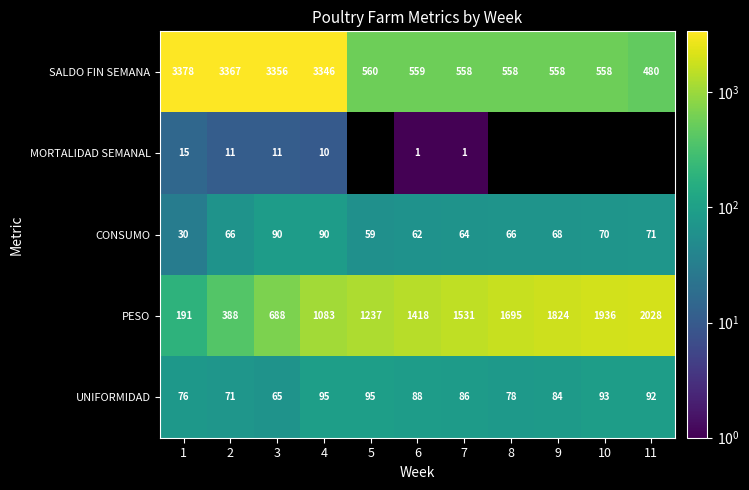

At 1, list the series in order from smallest to largest.

MORTALIDAD SEMANAL, CONSUMO, UNIFORMIDAD, PESO, SALDO FIN SEMANA